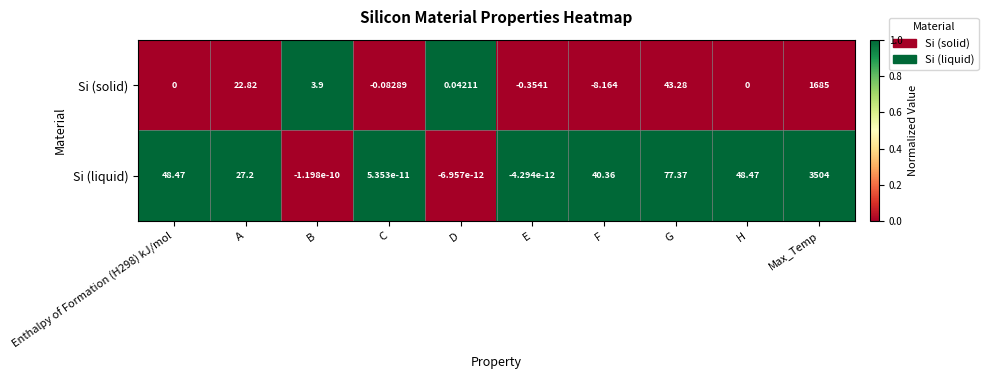

What is the total value across all series at B?

3.9